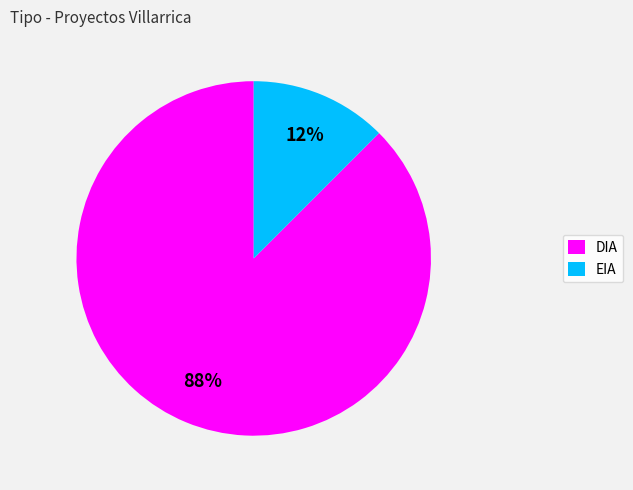

Does EIA account for over 50% of the chart?

No